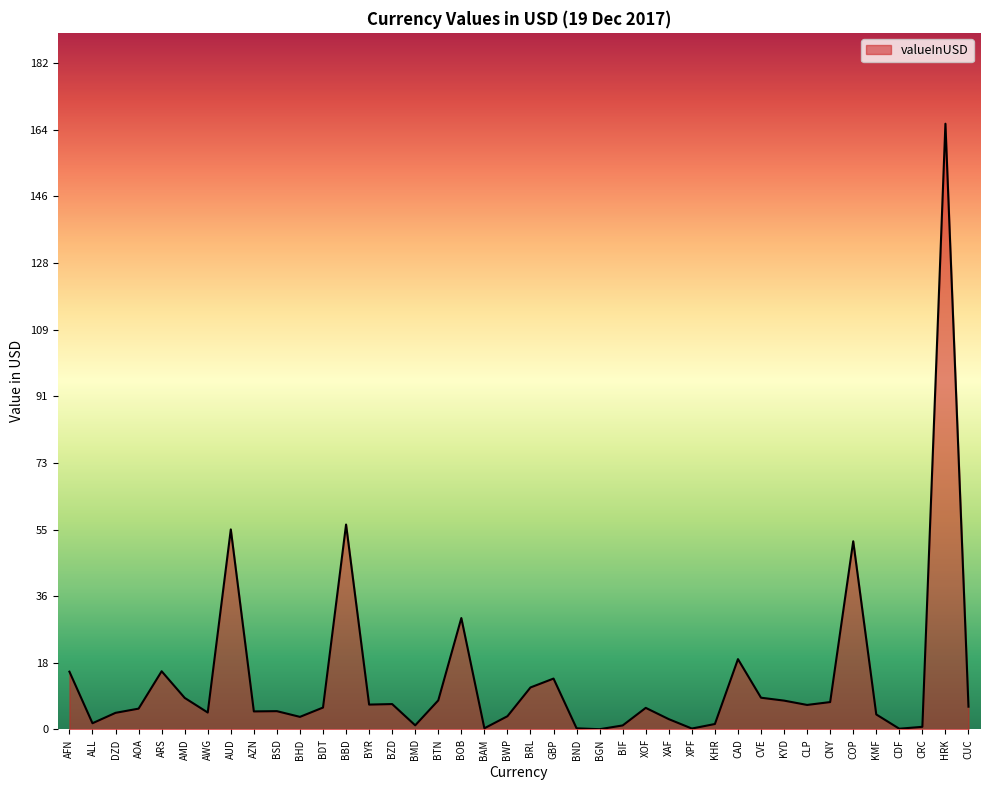

What is the average value?

14.0